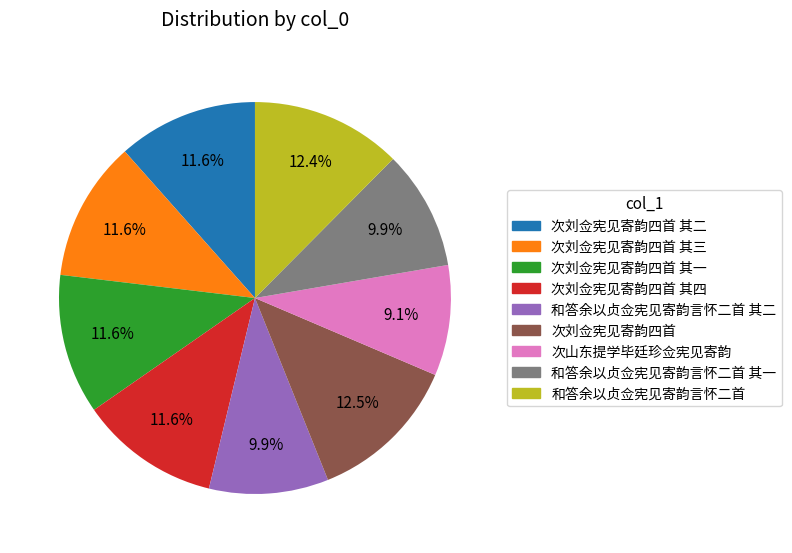

Is there a majority slice in this chart?

No